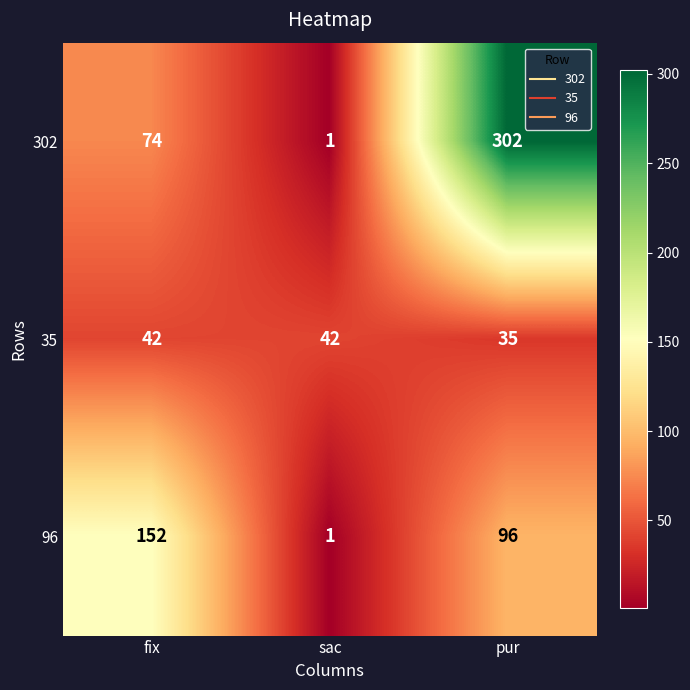

Which series changed the most between fix and sac?

96